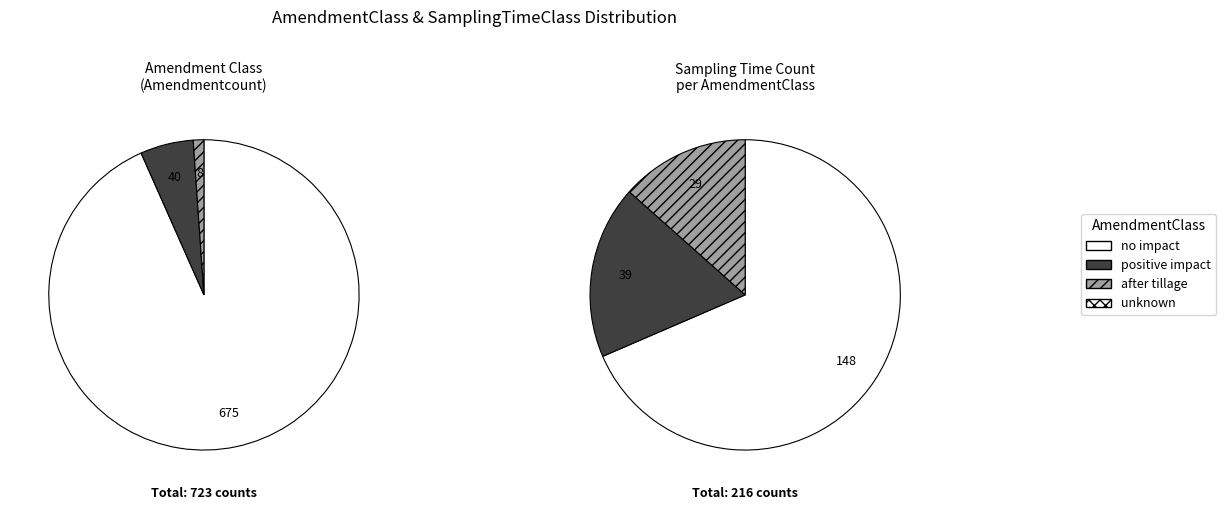

Which series has the largest range (max minus min)?

no impact